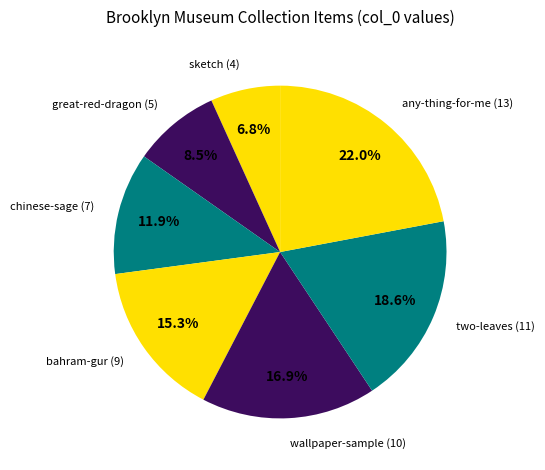

Is there any slice that represents more than half of the pie?

No